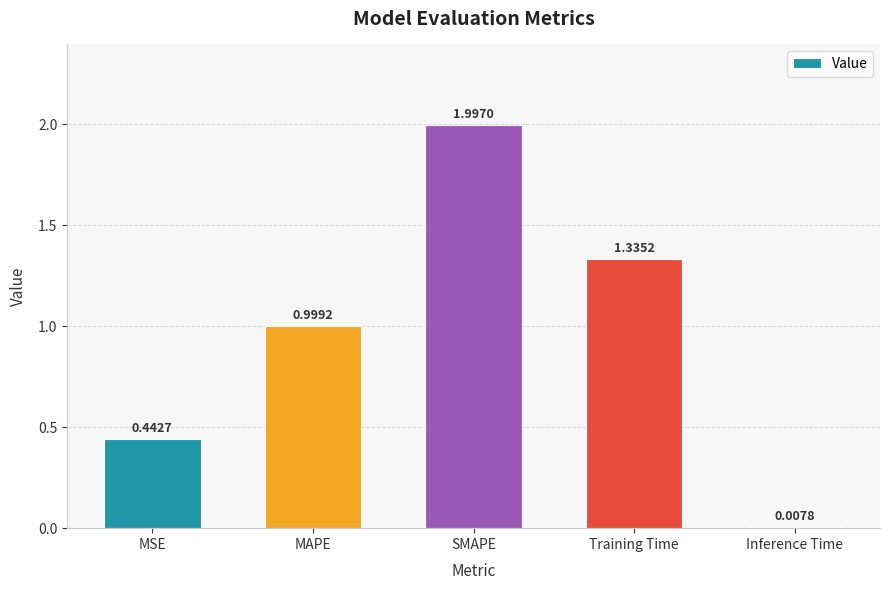

What is the sum of all values?

4.8